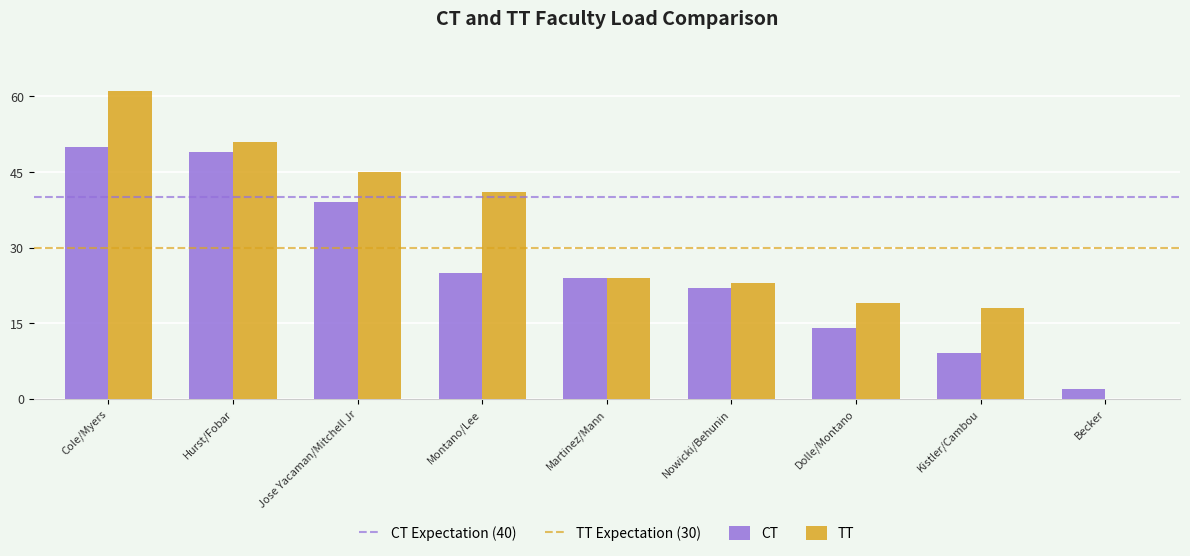

How many CT values are between 14 and 39?

5